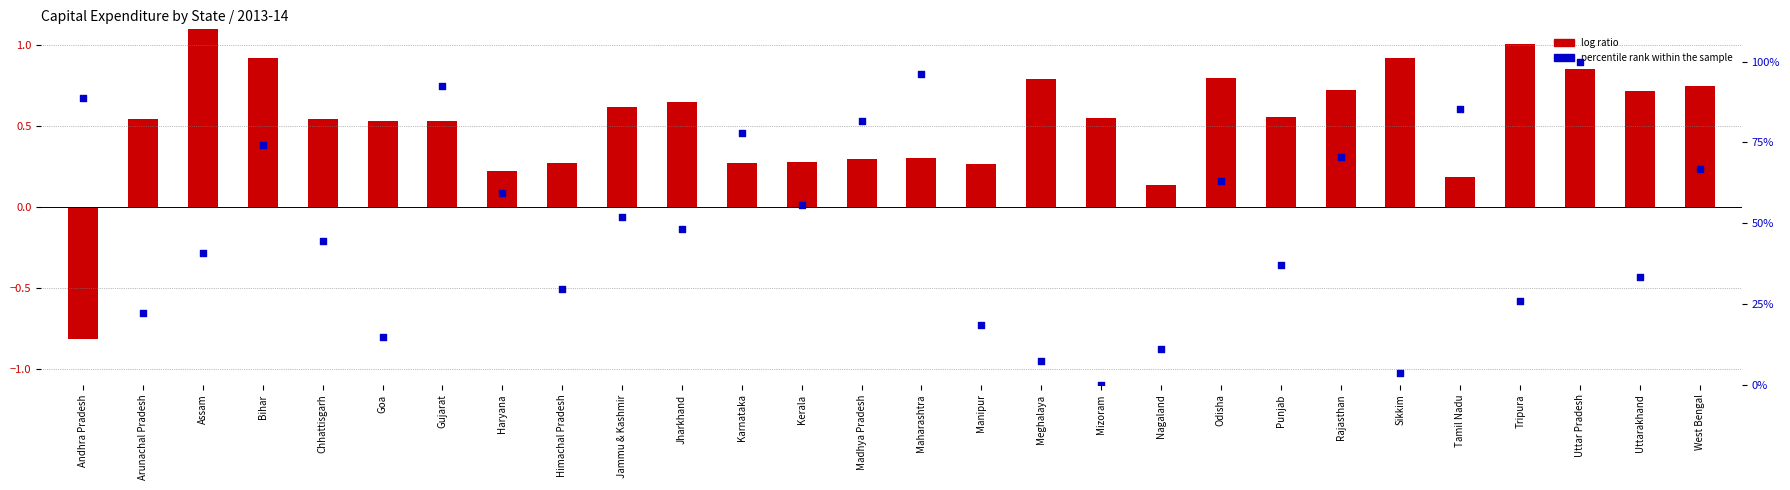

Is the value of log ratio at Chhattisgarh greater than the value of percentile rank within the sample at Madhya Pradesh?

No